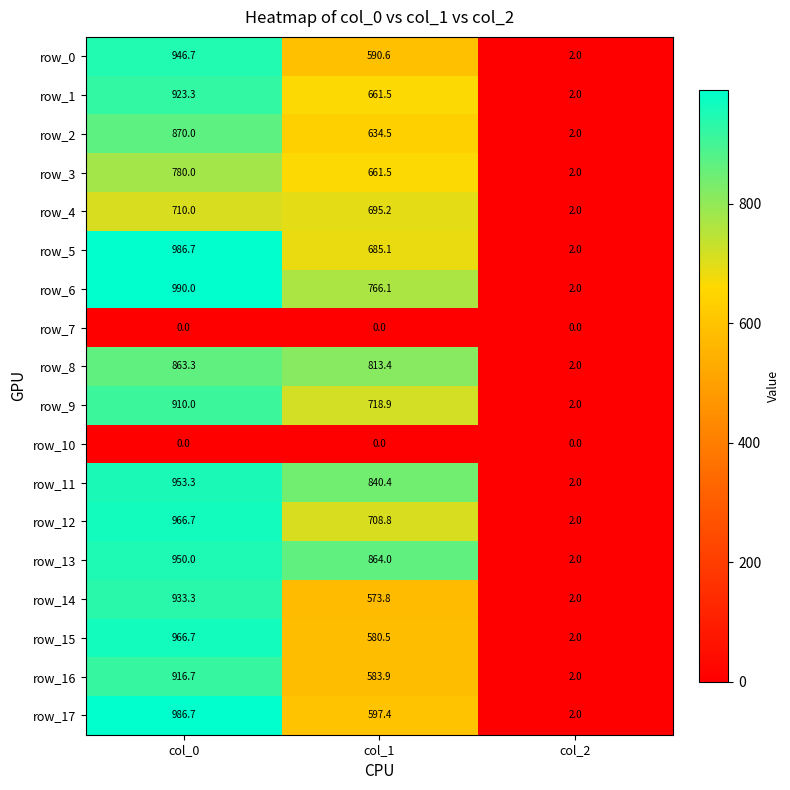

Which series has the largest range (max minus min)?

row_6